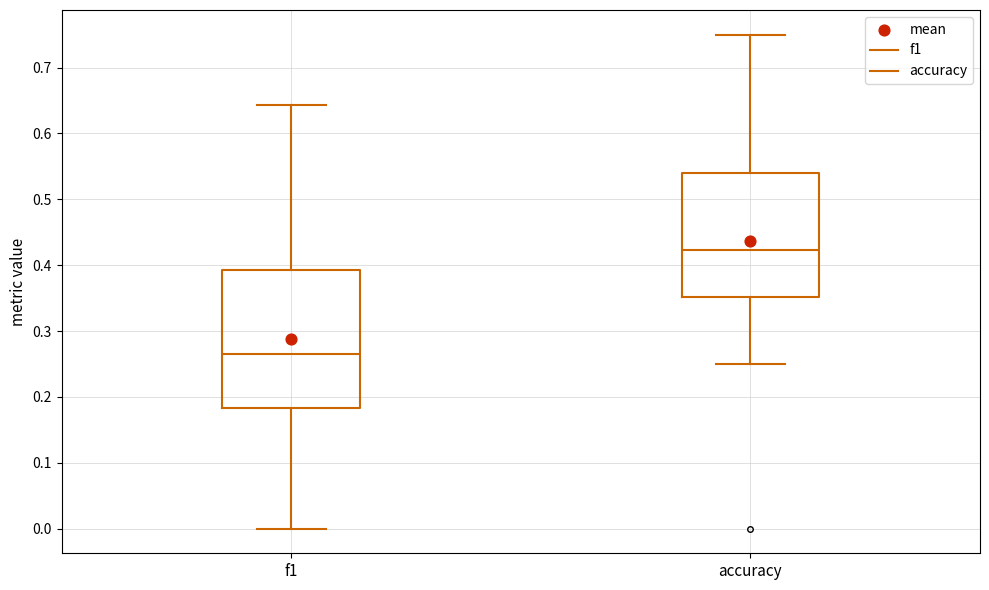

Reading left to right, read every box against the y-axis: the position of its median line, the range the box covers, and the ends of its whiskers. The values are not printed on the chart, so give them approximately, as read against the axis.

f1: median 0.27, box 0.18 to 0.39, whiskers 0.00 to 0.64
accuracy: median 0.42, box 0.35 to 0.54, whiskers 0.25 to 0.75